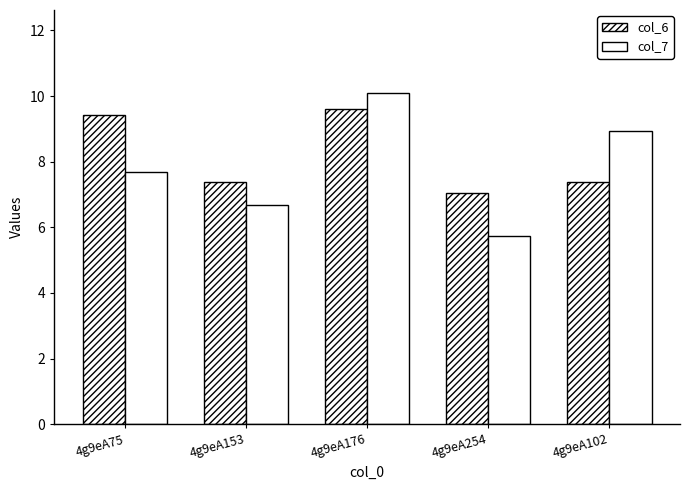

Does the chart contain stacked bars?

No